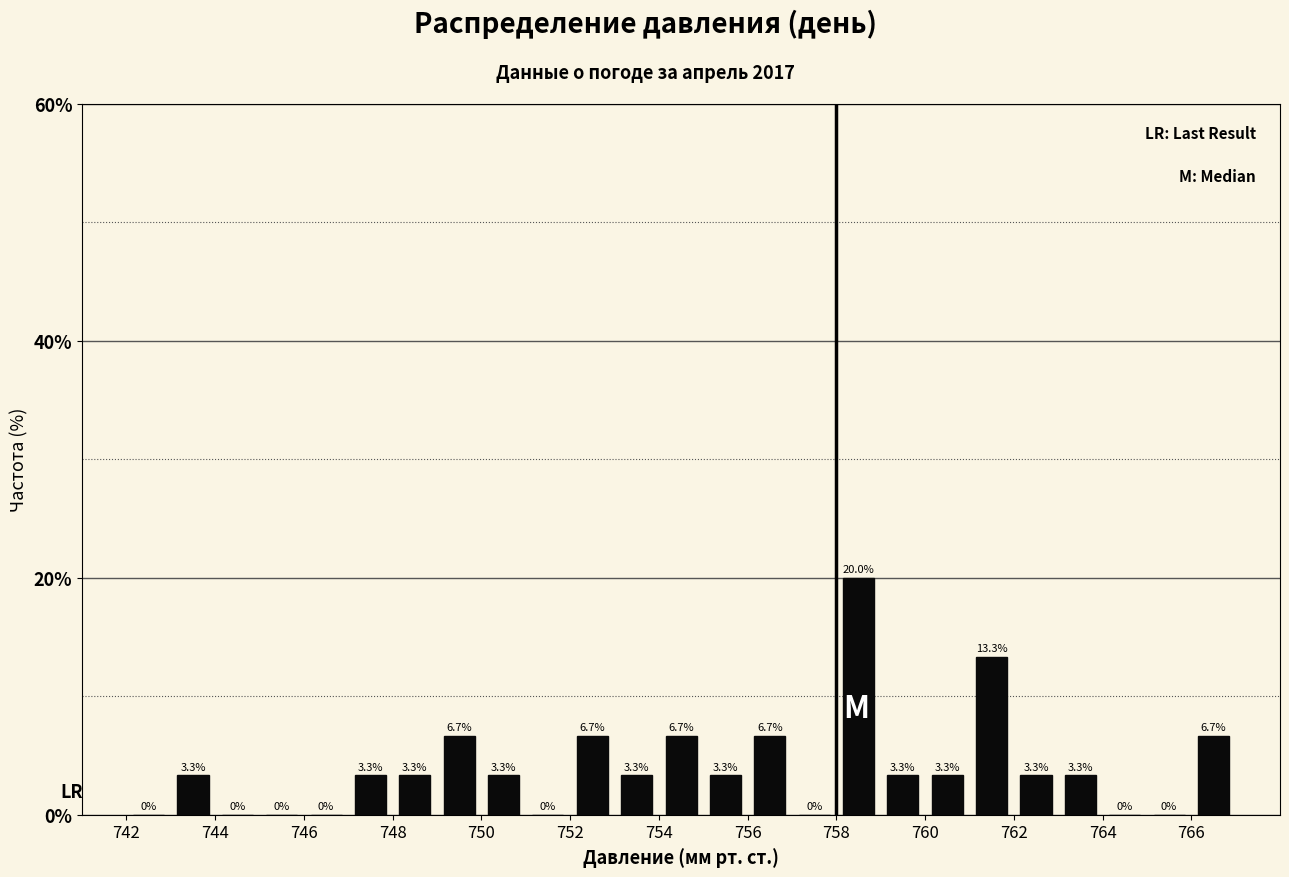

What is the height of the bar covering 756 to 757 on the x-axis?

6.7